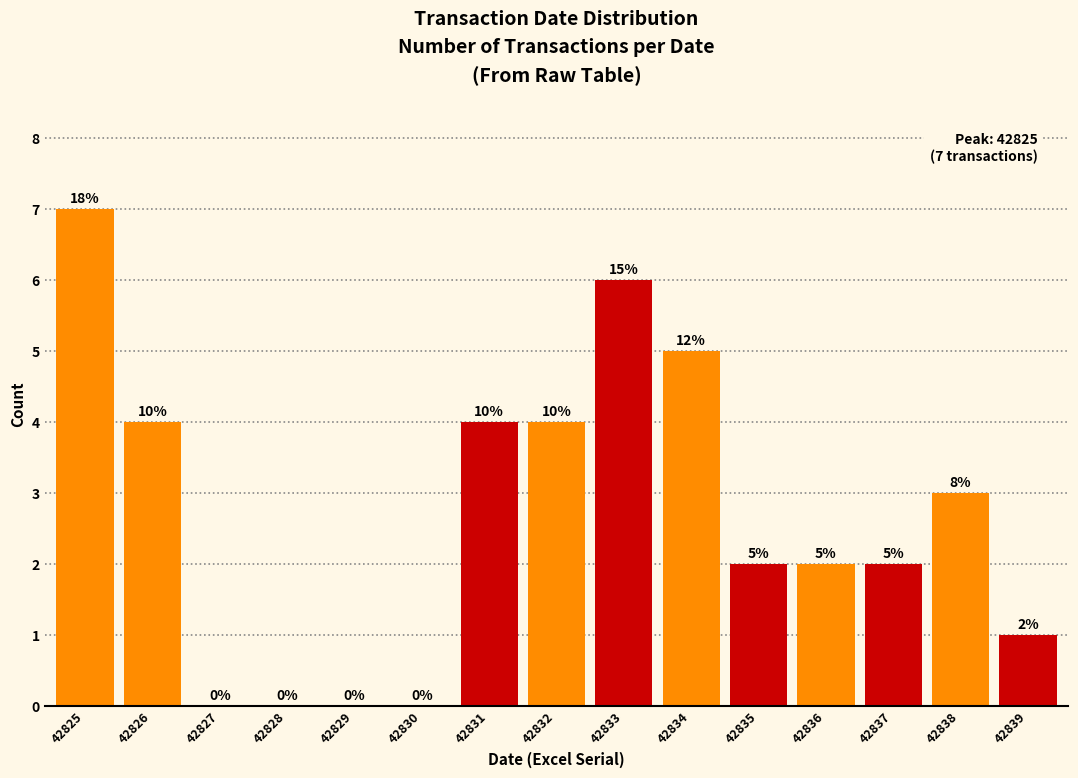

Reading left to right, transcribe all the data shown in this chart.

42825=7	42826=4	42827=0	42828=0	42829=0	42830=0	42831=4	42832=4	42833=6	42834=5	42835=2	42836=2	42837=2	42838=3	42839=1